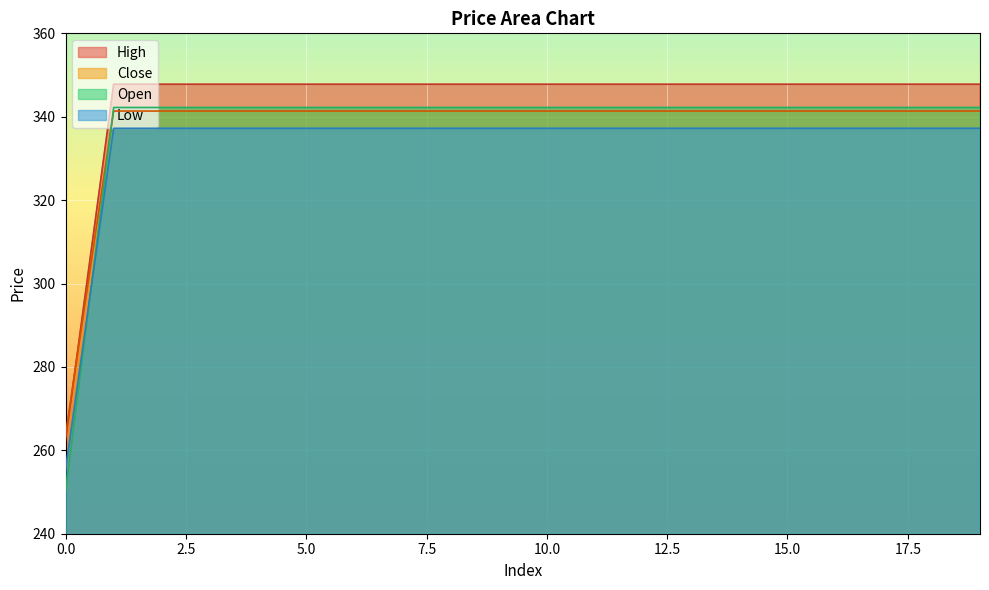

At 18, list the series in order from smallest to largest.

Low, Open, Close, High